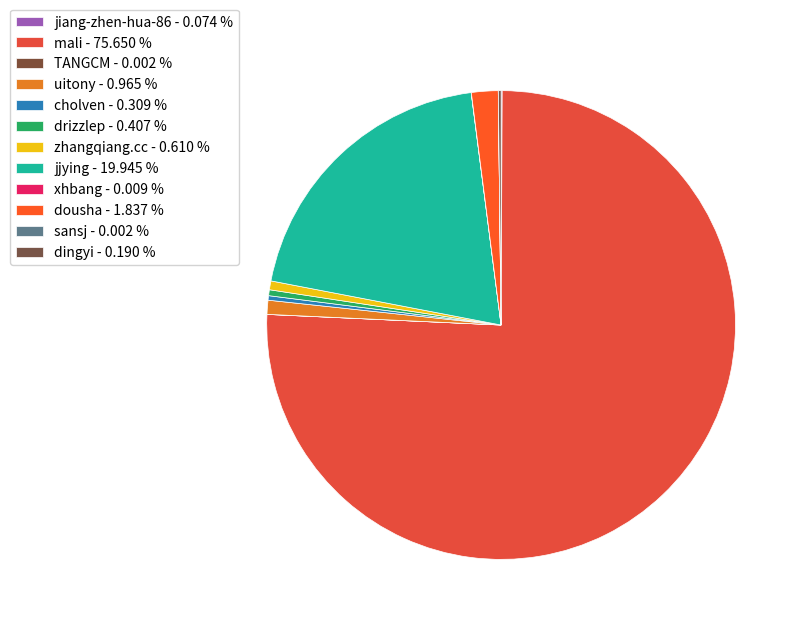

What percentage is NOT represented by TANGCM?

100.0%